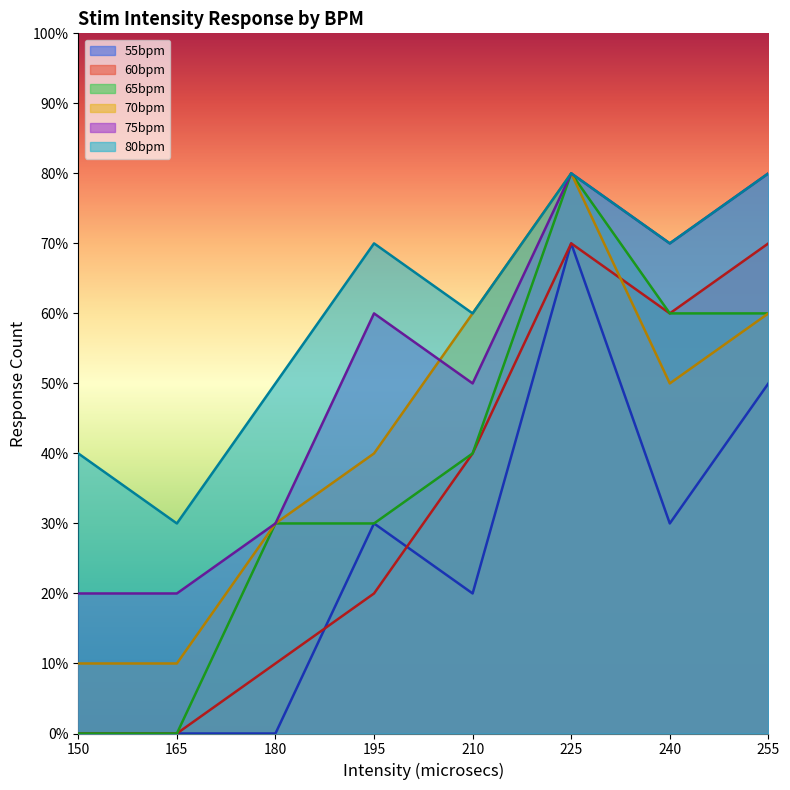

Reading left to right, list all the values displayed in this chart.

55bpm: 150=0	165=0	180=0	195=3	210=2	225=7	240=3	255=5
60bpm: 150=0	165=0	180=1	195=2	210=4	225=7	240=6	255=7
65bpm: 150=0	165=0	180=3	195=3	210=4	225=8	240=6	255=6
70bpm: 150=1	165=1	180=3	195=4	210=6	225=8	240=5	255=6
75bpm: 150=2	165=2	180=3	195=6	210=5	225=8	240=7	255=8
80bpm: 150=4	165=3	180=5	195=7	210=6	225=8	240=7	255=8